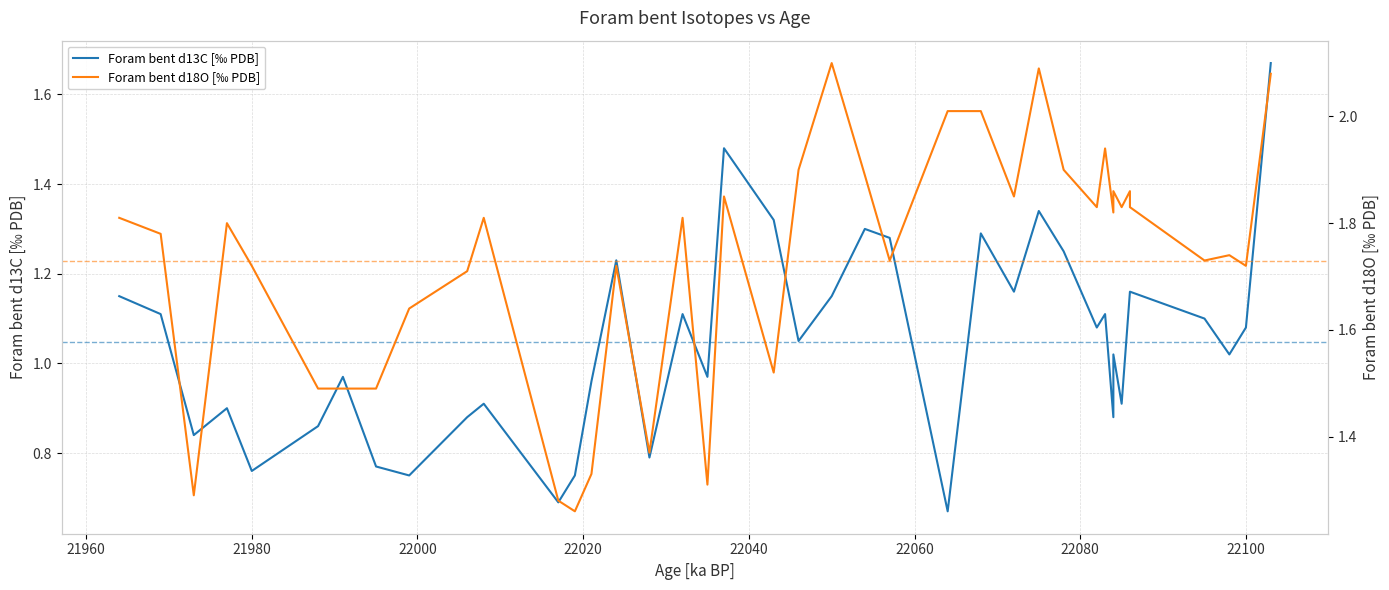

What is the maximum value shown in the chart?

2.1